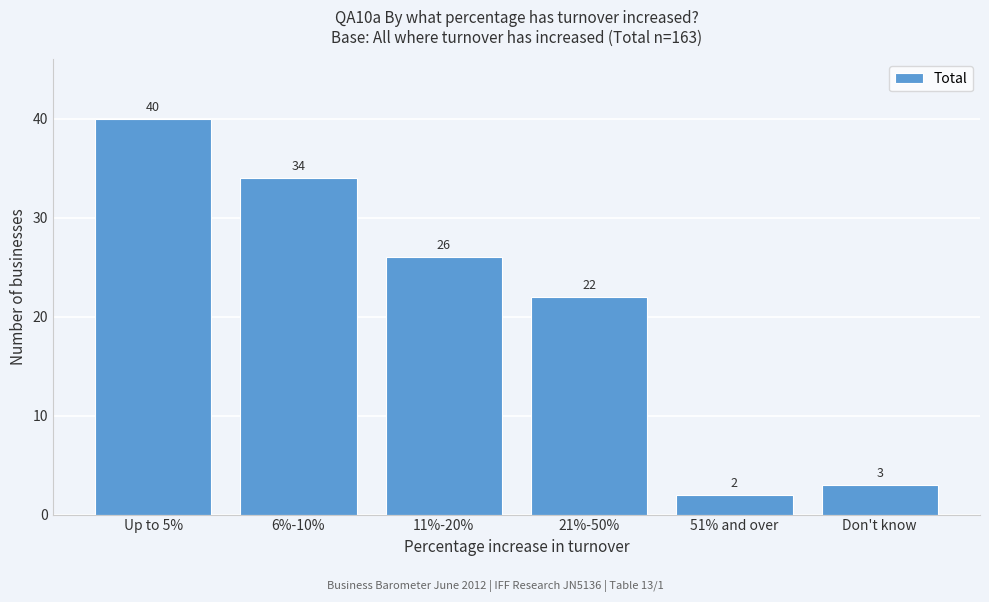

Reading left to right, extract all data points from this chart.

40	34	26	22	2	3